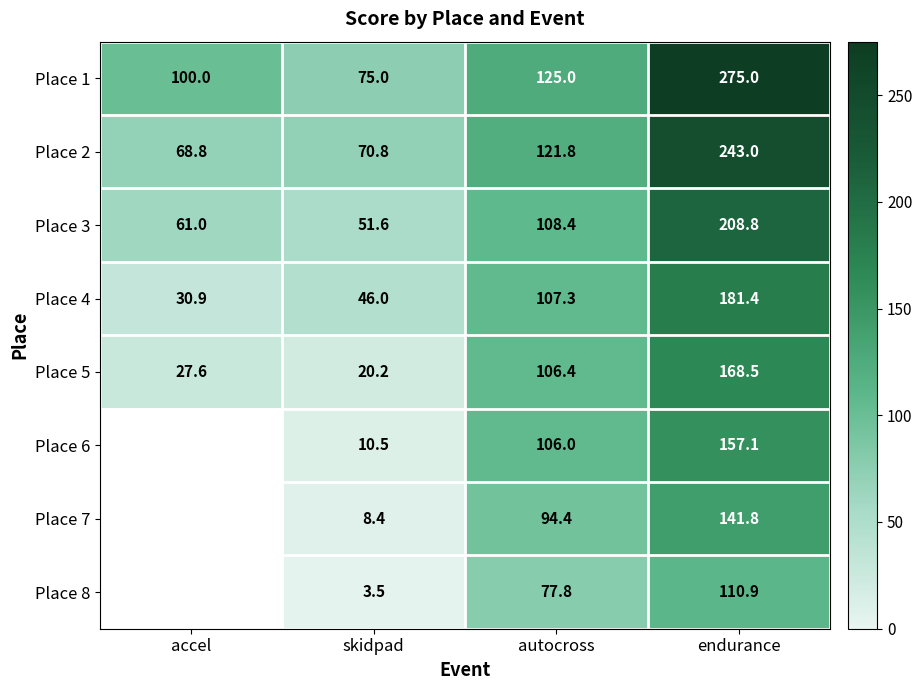

At autocross, list the series in order from largest to smallest.

Place 1, Place 2, Place 3, Place 4, Place 5, Place 6, Place 7, Place 8